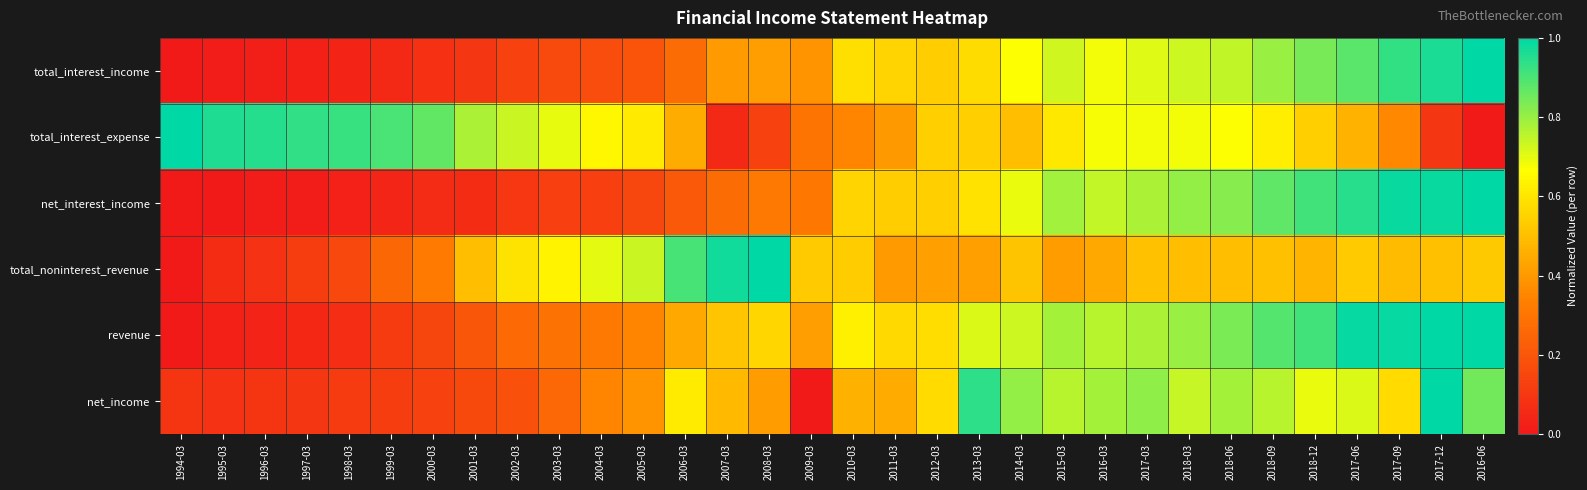

List the series in order of their peak value, highest first.

total_interest_income, total_interest_expense, net_interest_income, total_noninterest_revenue, revenue, net_income